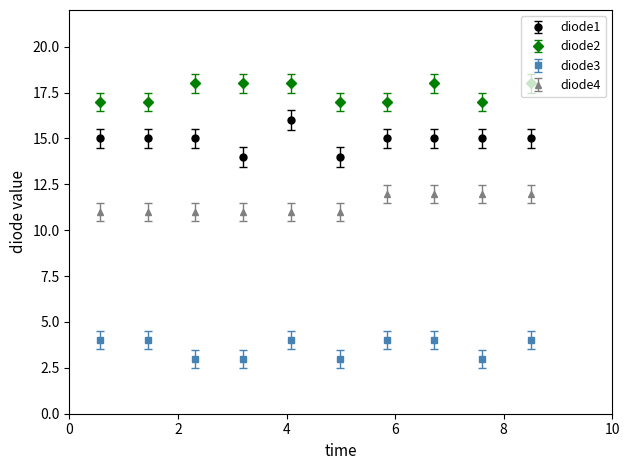

What are all the series names shown in the legend?

diode1, diode2, diode3, diode4